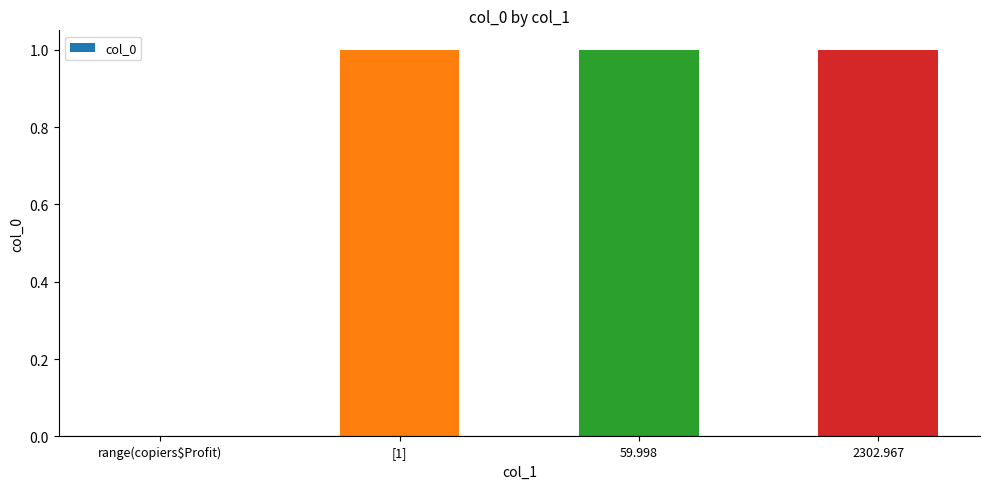

Reading left to right, list all the values displayed in this chart.

range(copiers$Profit)=0	[1]=1	59.998=1	2302.967=1